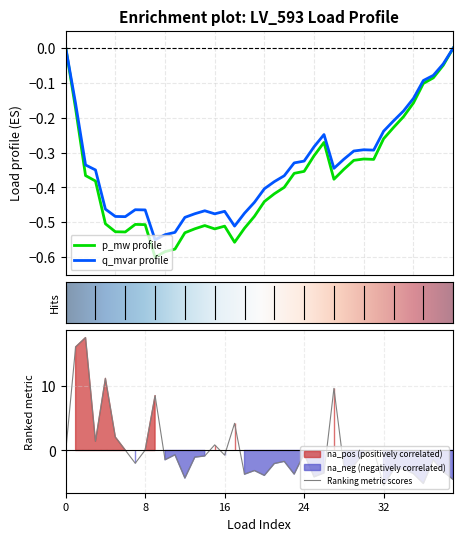

At which category does the chart reach its peak across all series?

2